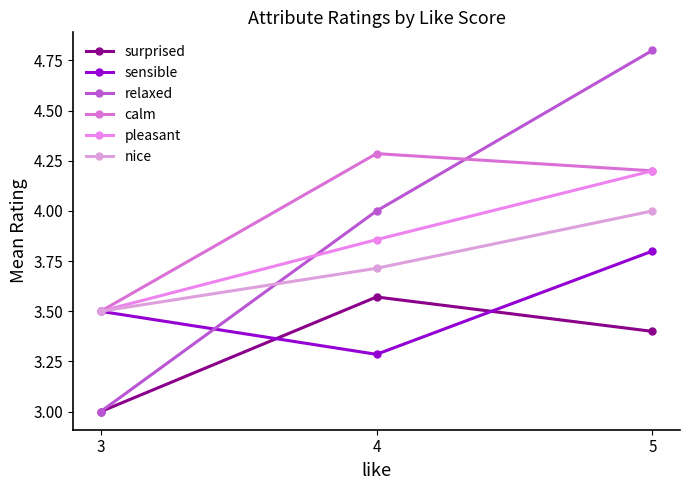

Is this an area chart (filled region under the line)?

No